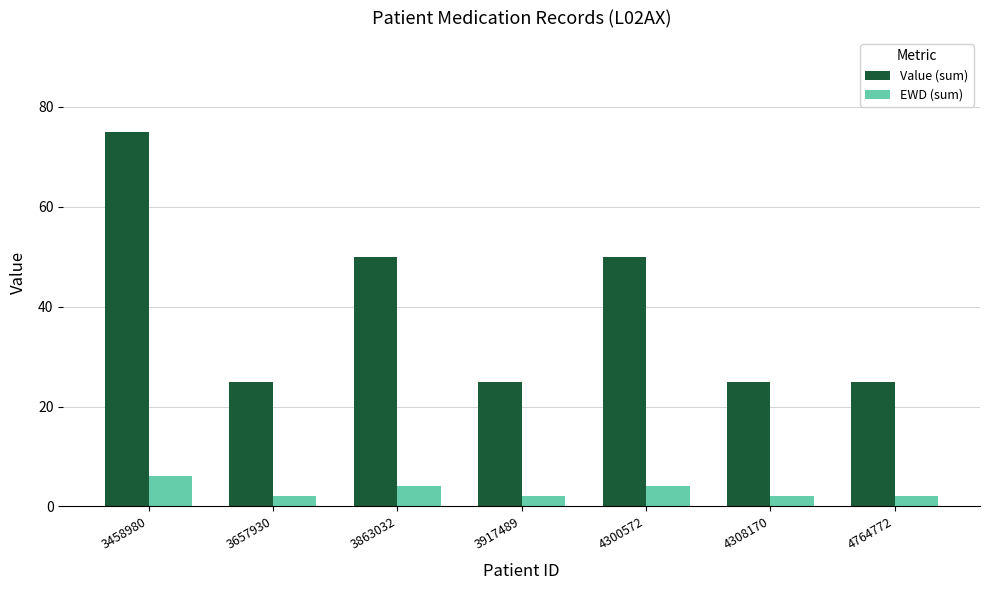

The EWD (sum) series shows 4 at 3863032. True or false?

True